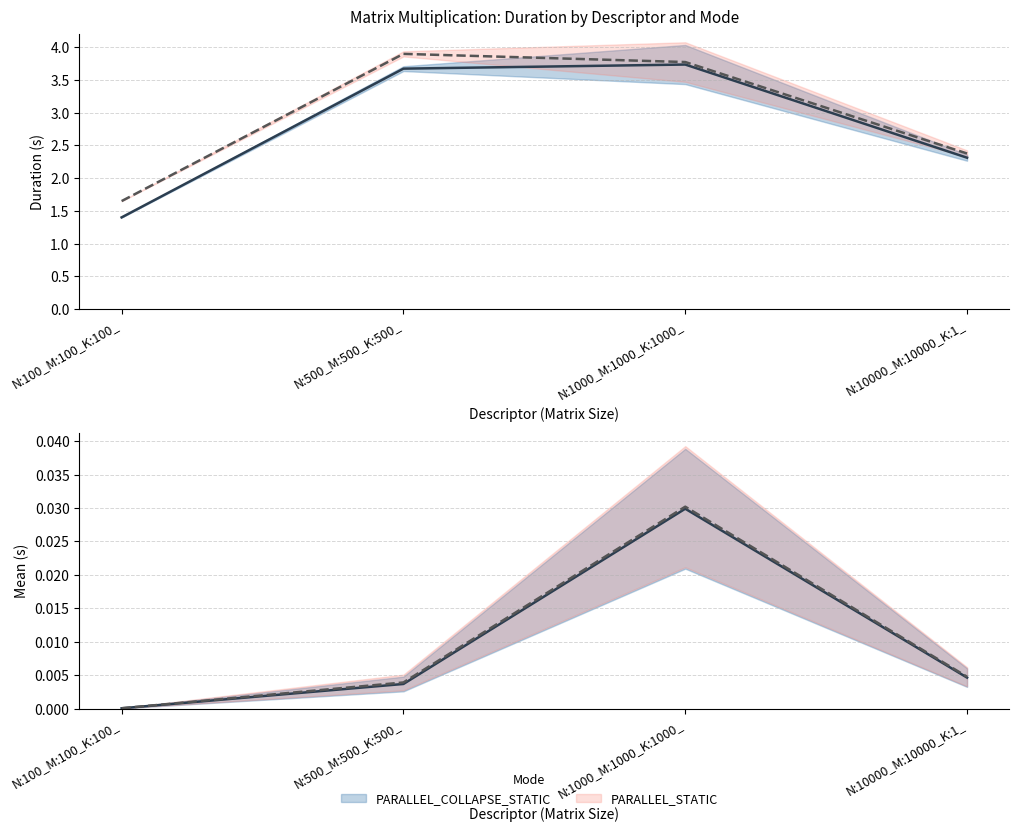

At which category is the sum across all series the highest?

N:500_M:500_K:500_